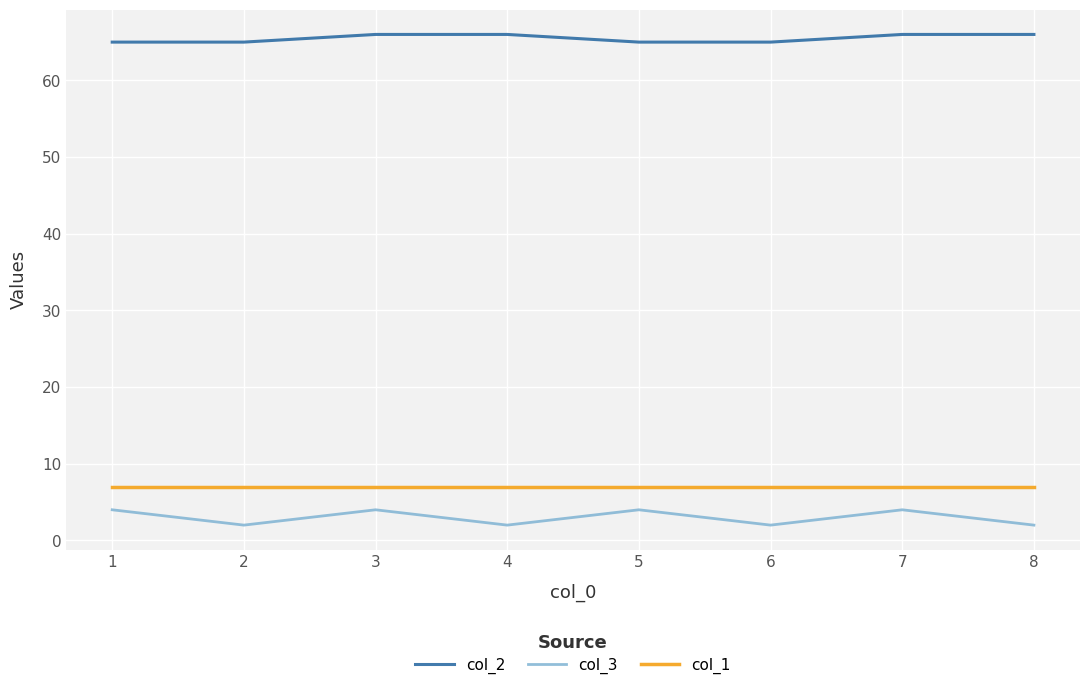

The value of col_1 at 4 is 3. True or false?

False